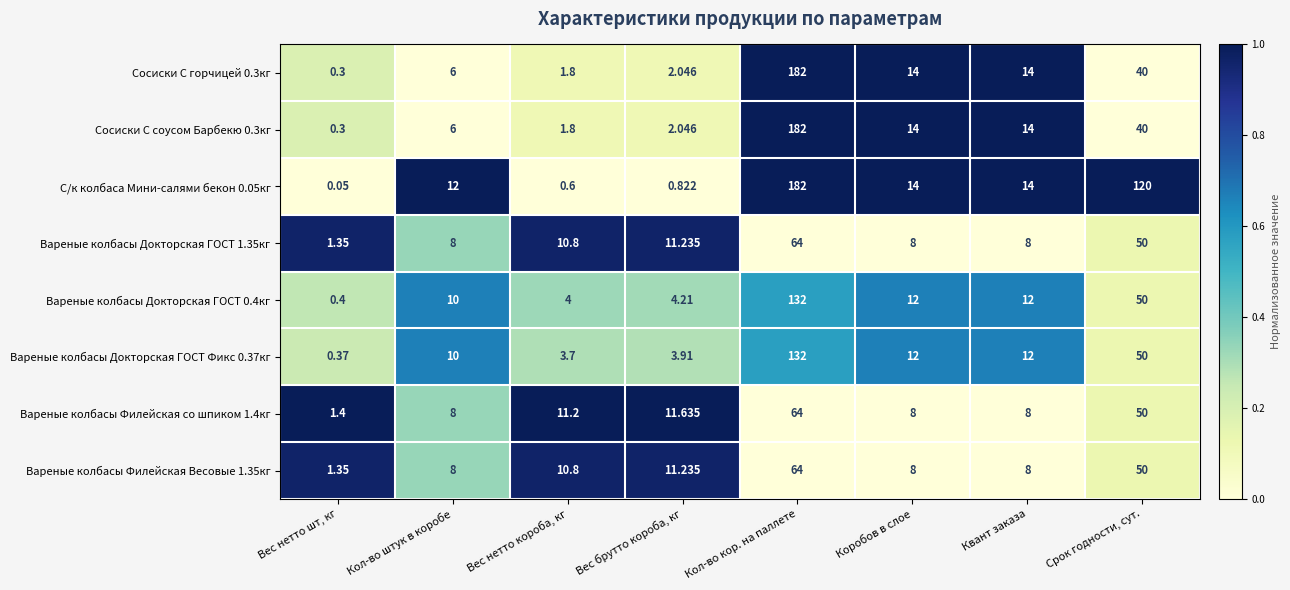

Which category has the highest value across all series?

Кол-во кор. на паллете